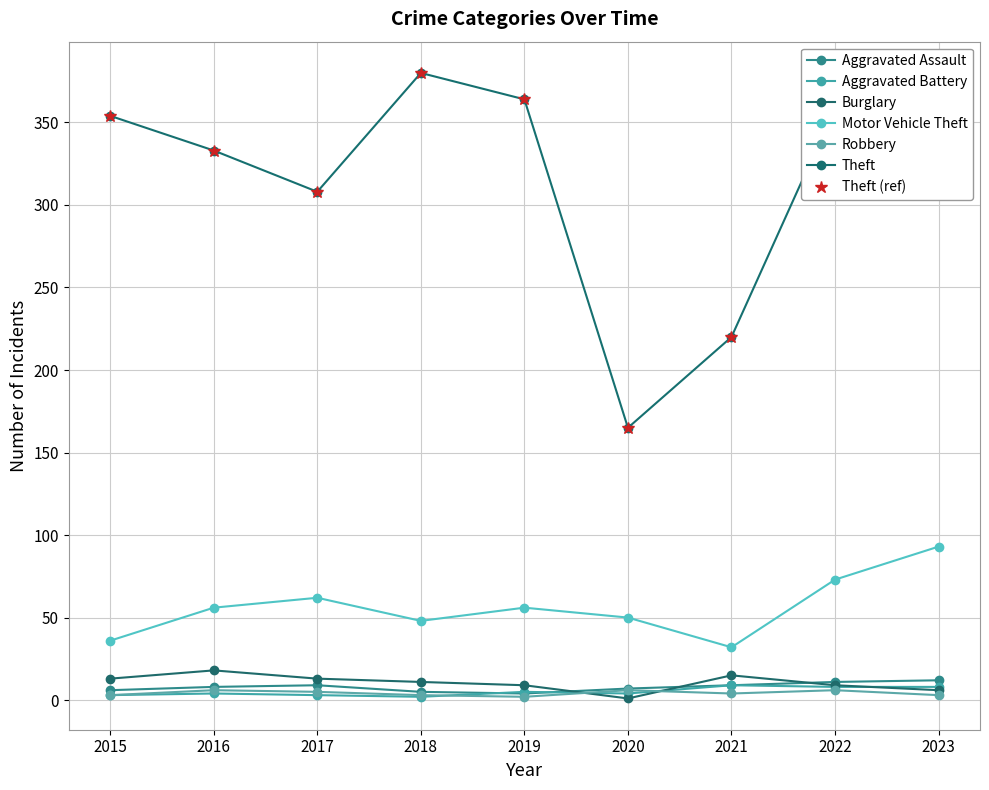

Reading left to right, transcribe all the data shown in this chart.

Aggravated Assault: 2015=6	2016=8	2017=9	2018=5	2019=4	2020=7	2021=9	2022=11	2023=12
Aggravated Battery: 2015=3	2016=4	2017=3	2018=2	2019=5	2020=4	2021=9	2022=8	2023=8
Burglary: 2015=13	2016=18	2017=13	2018=11	2019=9	2020=1	2021=15	2022=9	2023=6
Motor Vehicle Theft: 2015=36	2016=56	2017=62	2018=48	2019=56	2020=50	2021=32	2022=73	2023=93
Robbery: 2015=3	2016=6	2017=5	2018=3	2019=2	2020=6	2021=4	2022=6	2023=3
Theft: 2015=354	2016=333	2017=308	2018=380	2019=364	2020=165	2021=220	2022=359	2023=372